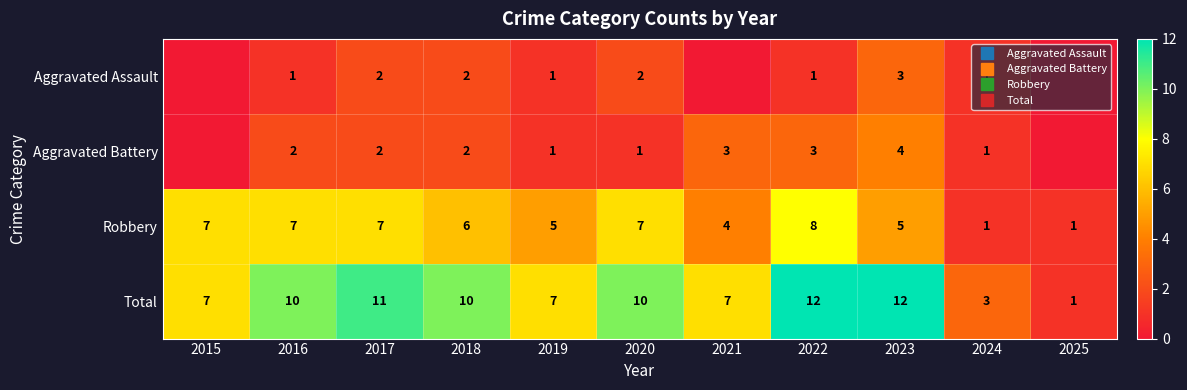

What is the average value of the Total series?

8